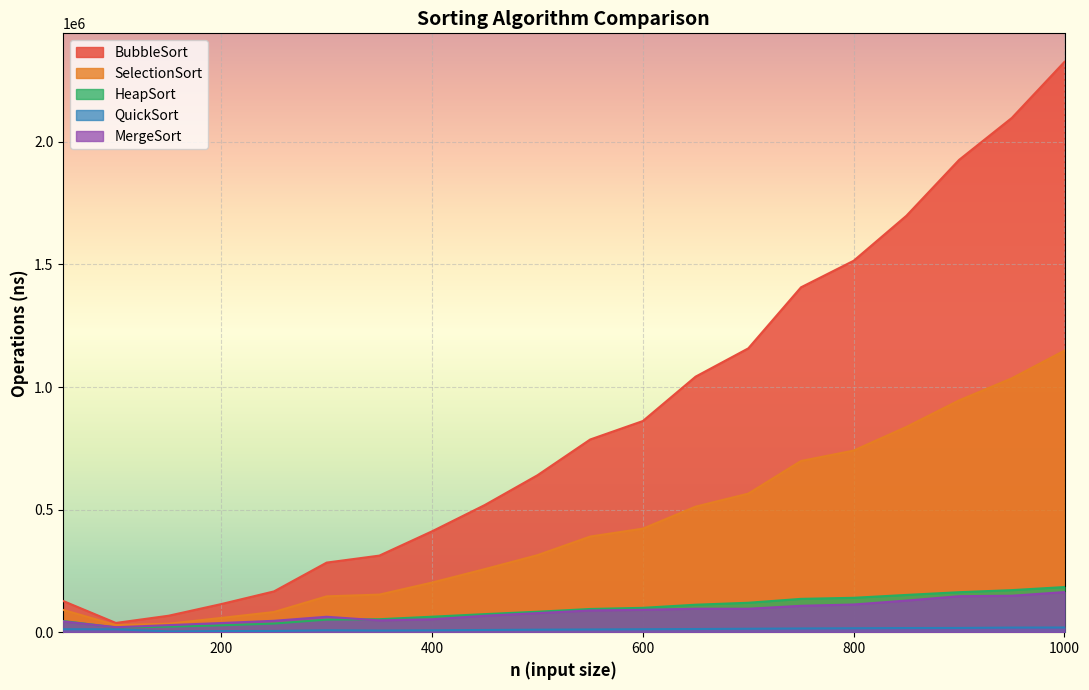

What is the difference between the highest and lowest values at 400?

403834.3